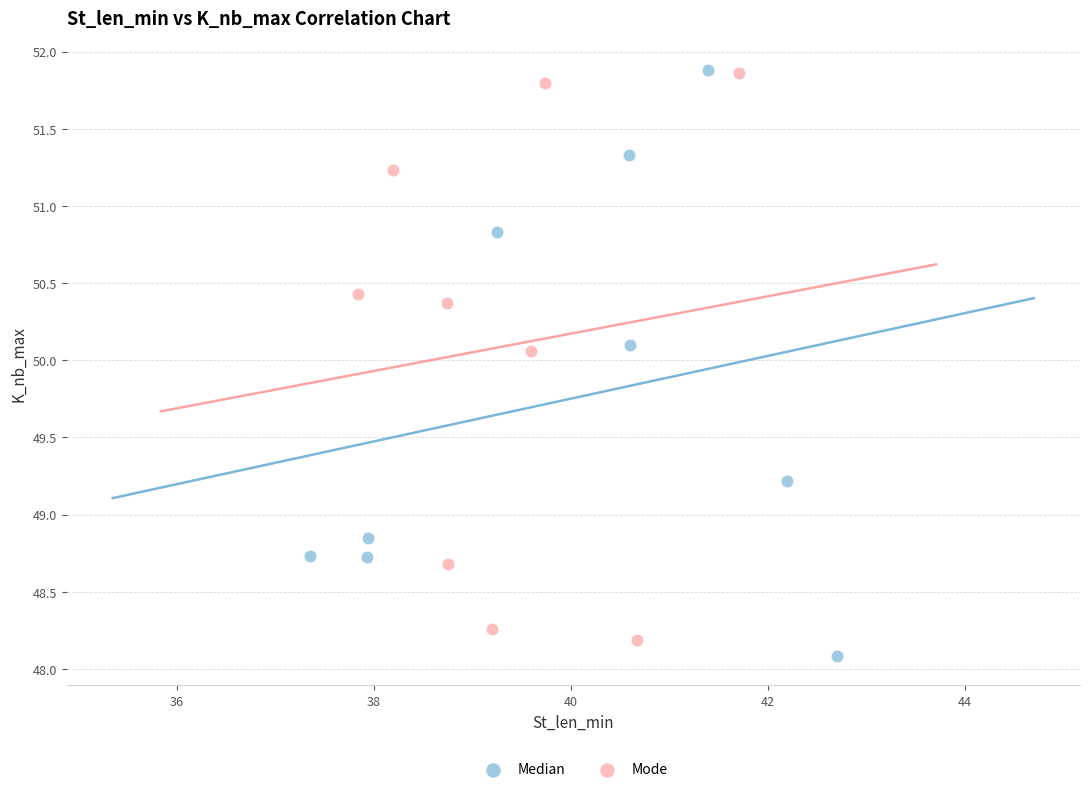

Which series has the largest Y range (max minus min)?

Median